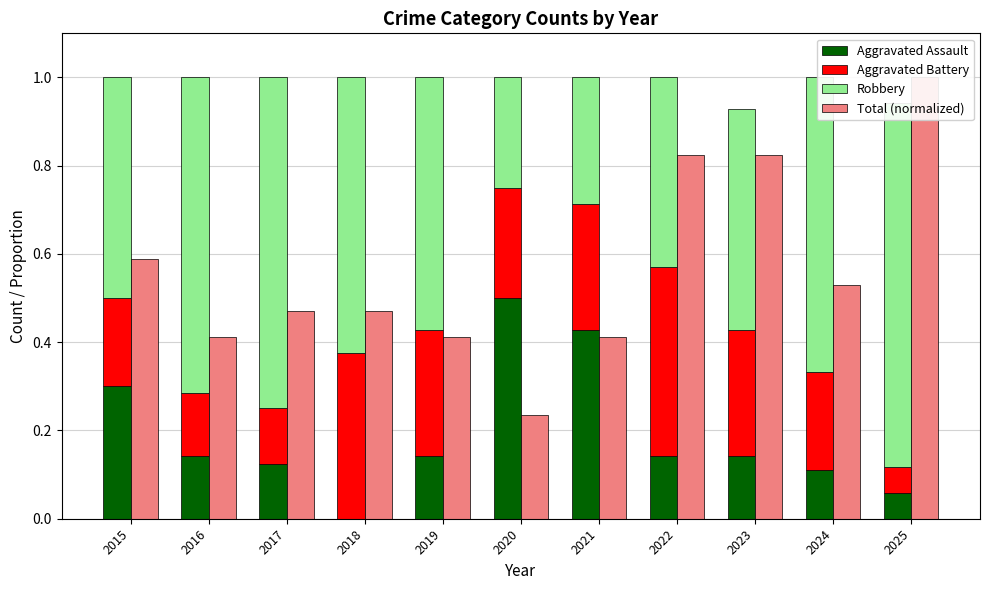

Is it true that Robbery equals 0.2 at 2023?

False